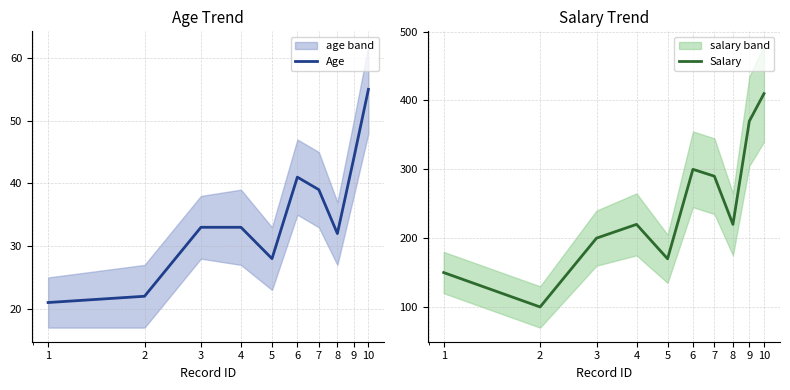

What is the value of the Age point at the 6th from the left?

41